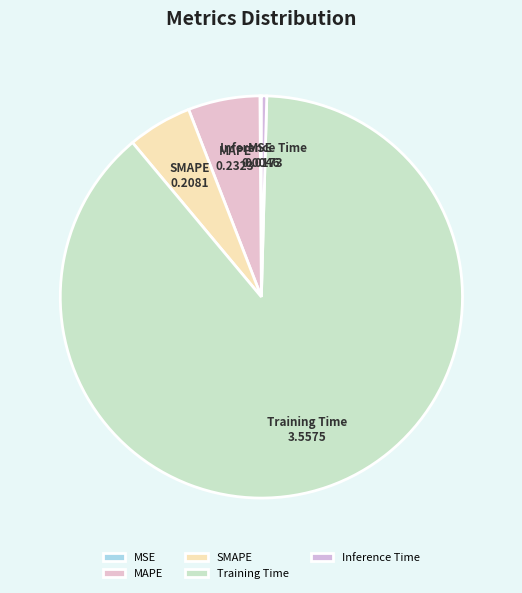

The SMAPE slice represents 1% of the pie. True or false?

False